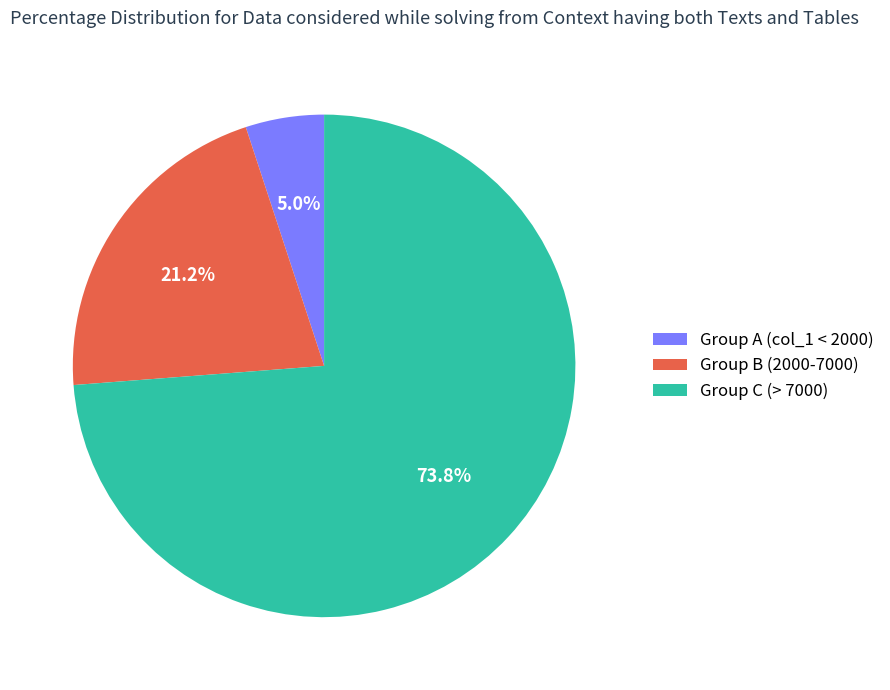

Rank the categories by value from highest to lowest.

Group C (> 7000), Group B (2000-7000), Group A (col_1 < 2000)